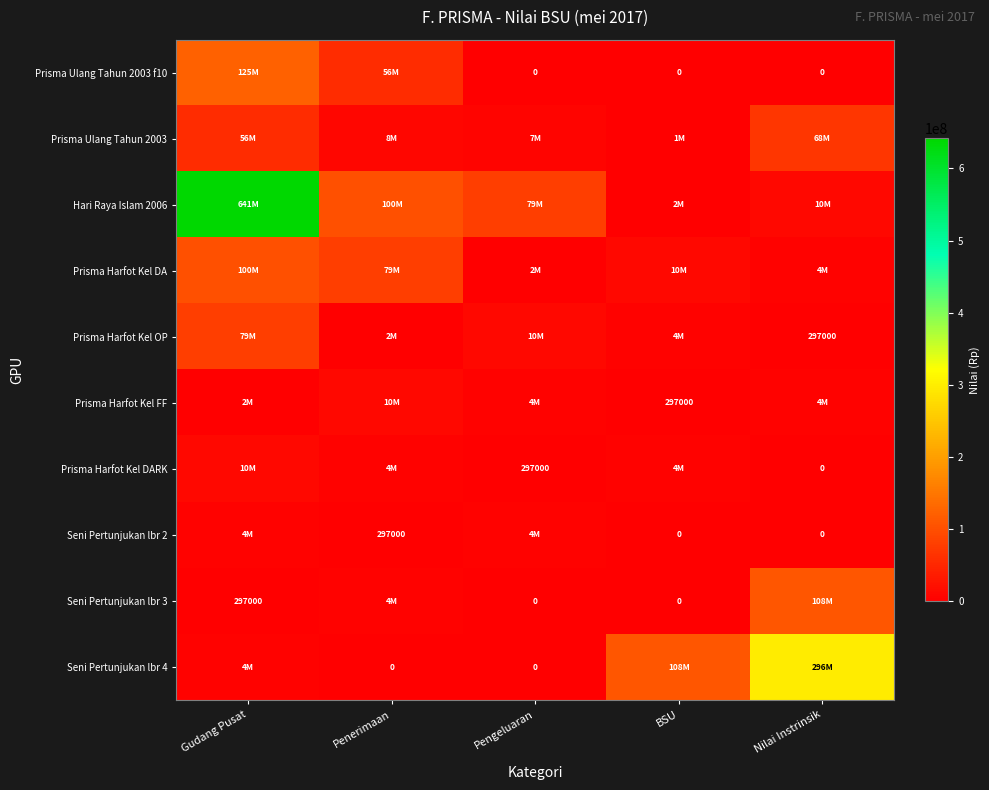

What is the difference between the Seni Pertunjukan lbr 2 values at Penerimaan and Nilai Instrinsik?

297000